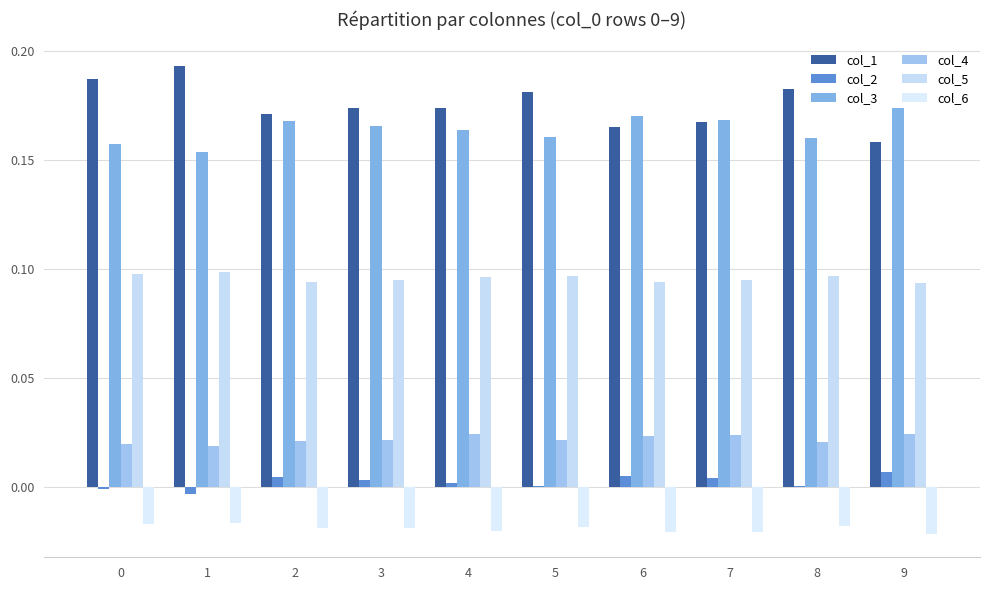

Which series has the largest total across all categories?

col_1